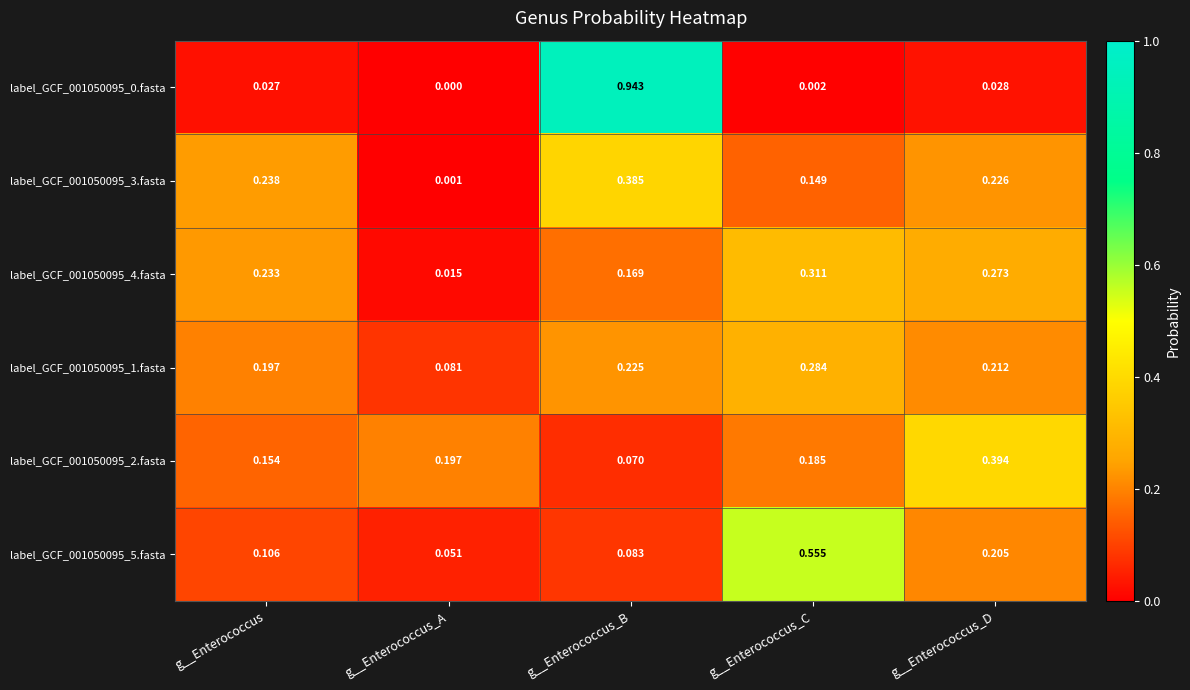

Is the value of label_GCF_001050095_2.fasta at g__Enterococcus_C greater than the value of label_GCF_001050095_5.fasta at g__Enterococcus_A?

Yes